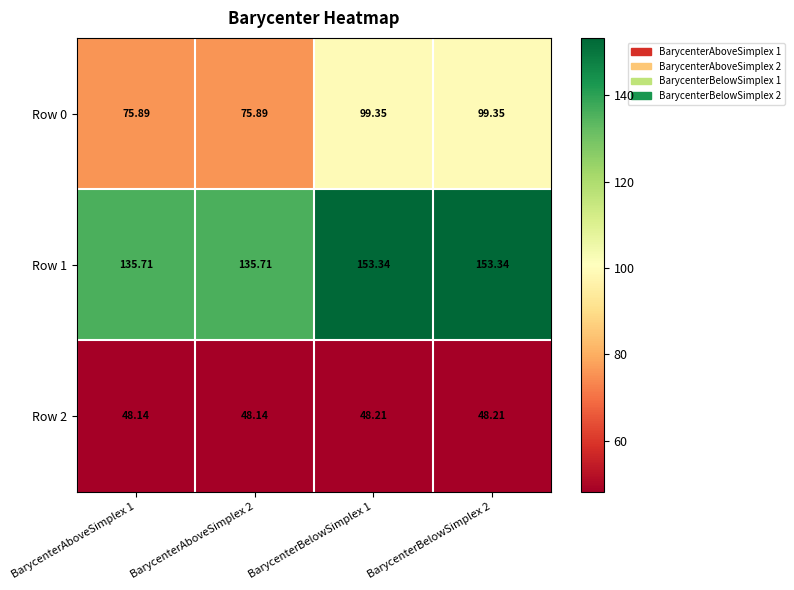

How many series are shown in this chart?

3